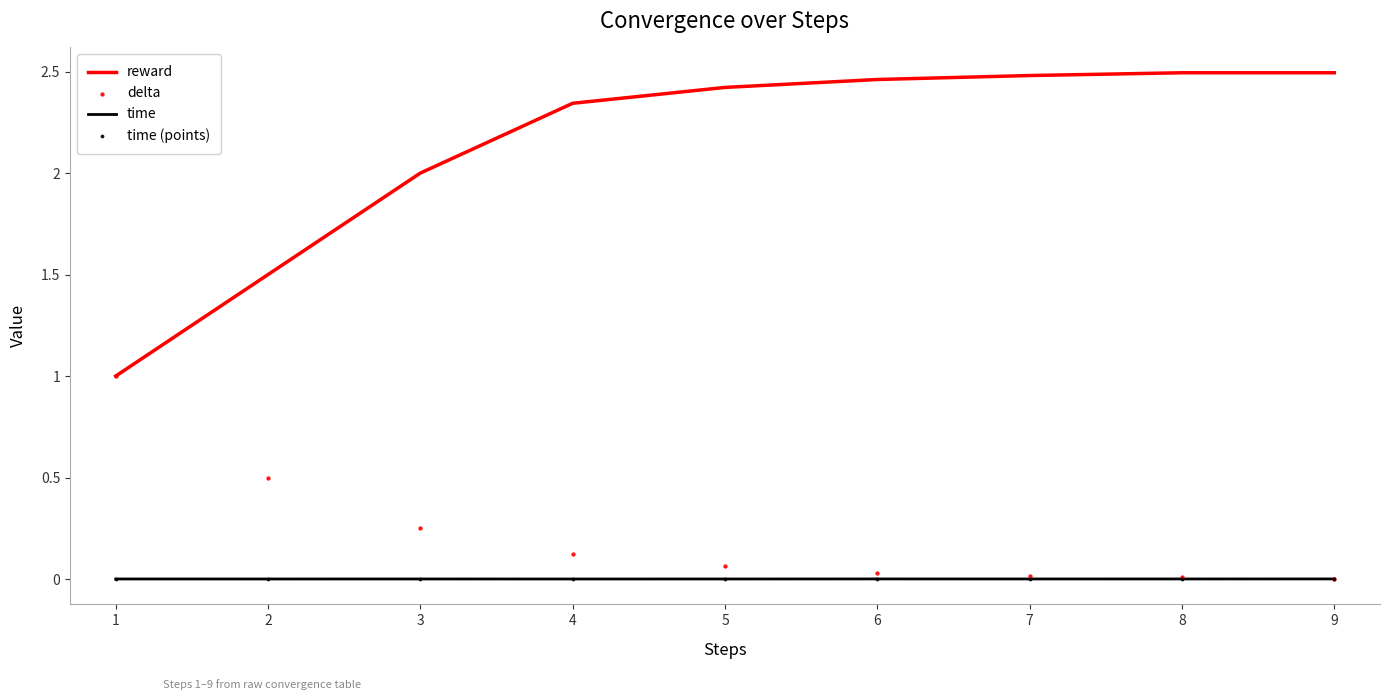

Which series reaches the maximum Y coordinate?

reward